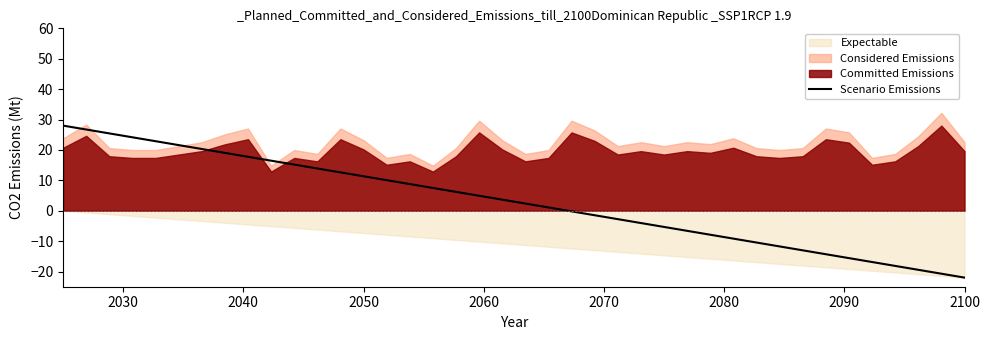

What is the minimum value for Scenario Emissions?

-22.0